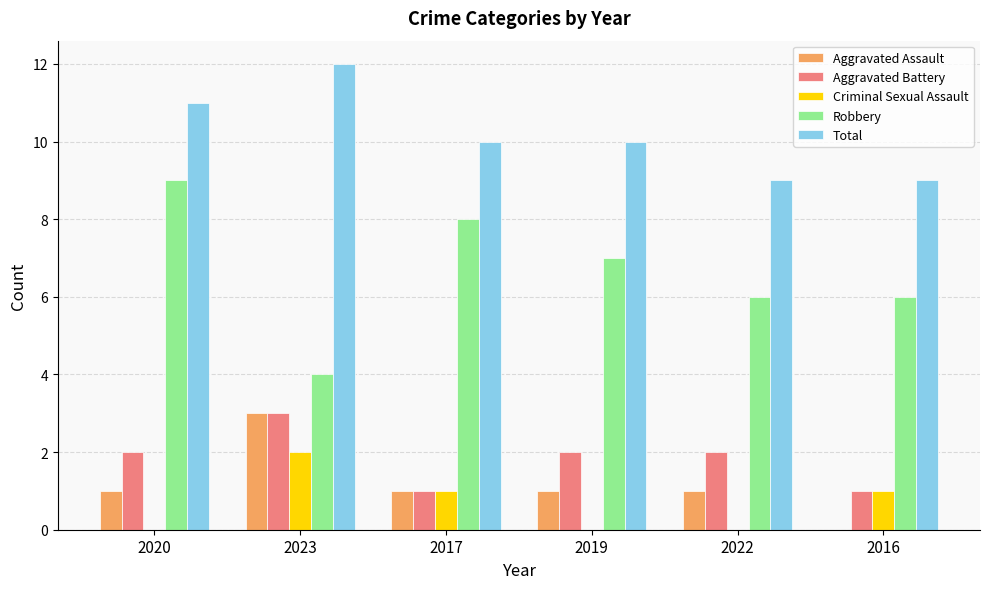

Reading left to right, what are all the values shown in this chart?

Aggravated Assault: 1	3	1	1	1	0
Aggravated Battery: 2	3	1	2	2	1
Criminal Sexual Assault: 0	2	1	0	0	1
Robbery: 9	4	8	7	6	6
Total: 11	12	10	10	9	9